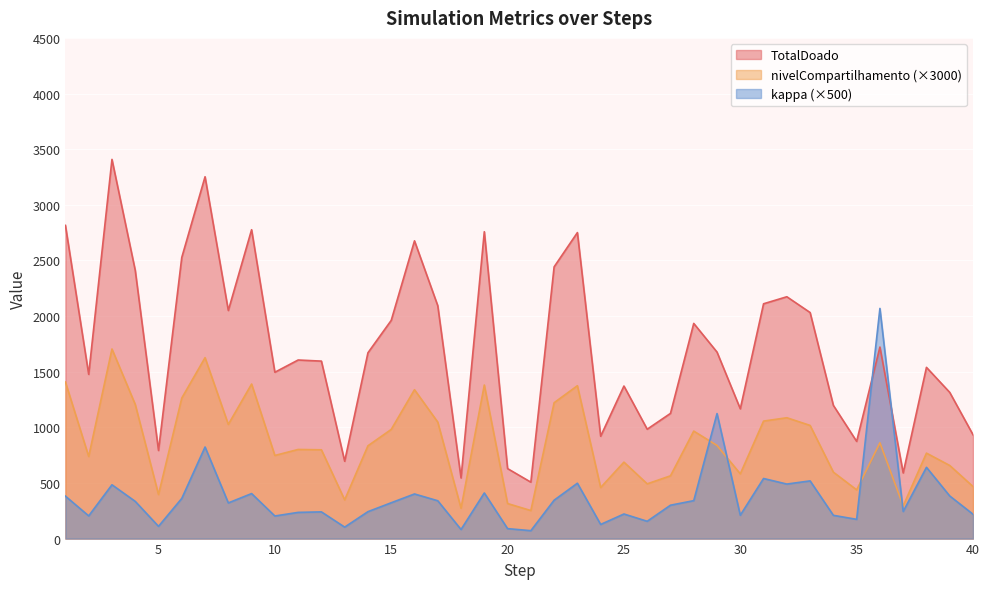

What is the average value of the TotalDoado series?

1714.7